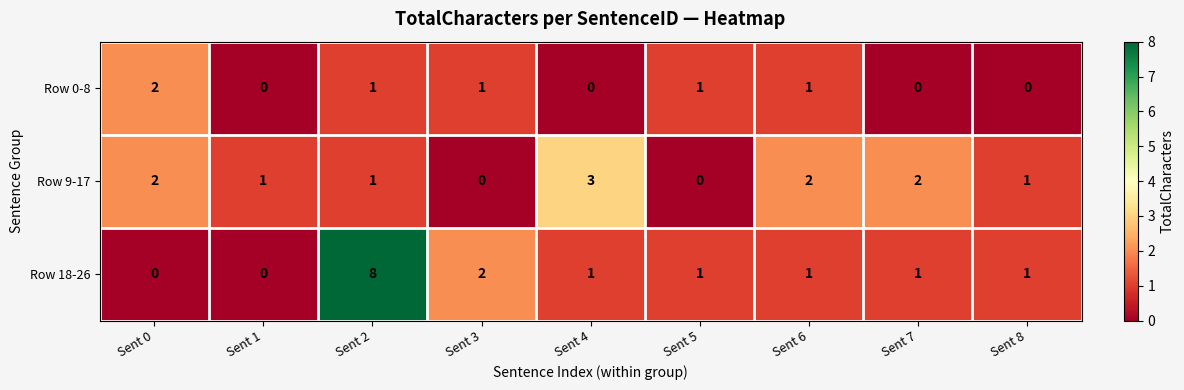

Rank the series by their average value, from highest to lowest.

Row 18-26, Row 9-17, Row 0-8